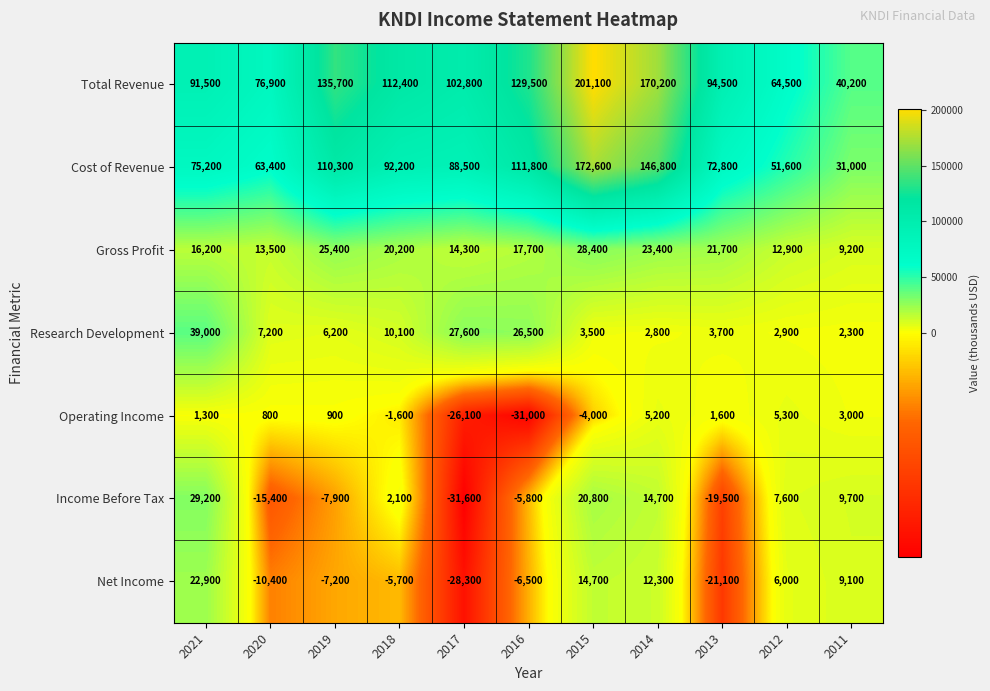

What is the spread (max minus min) of values at 2011?

37900